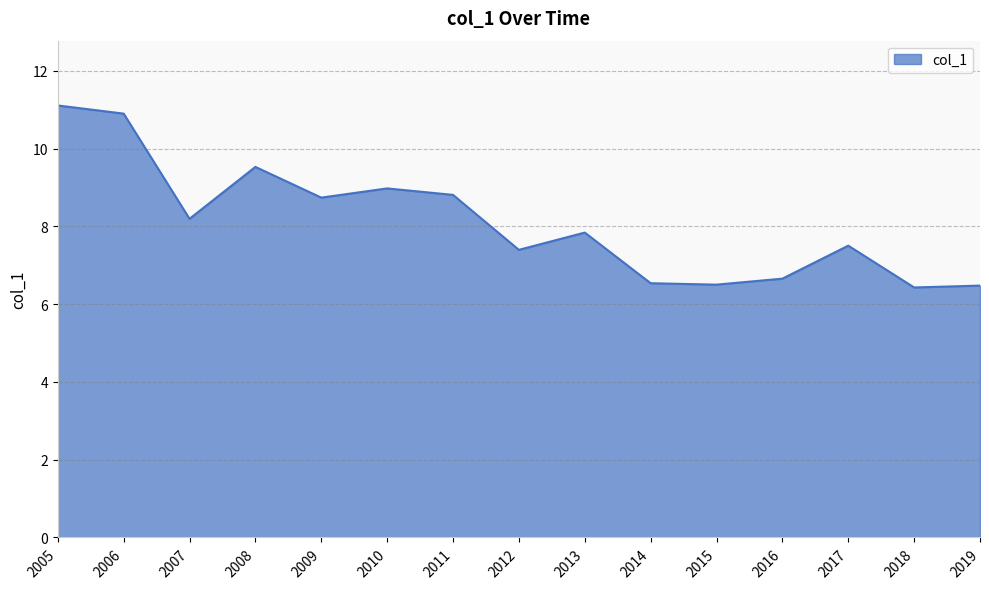

What is the minimum value shown in the chart?

6.4